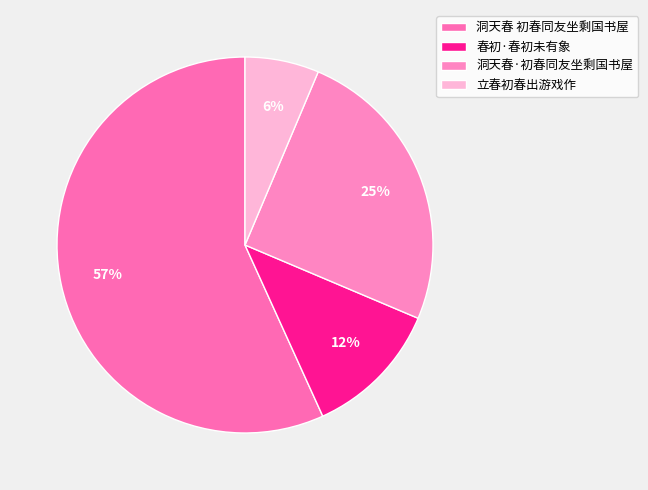

Is 洞天春 初春同友坐剩国书屋 the majority of the pie?

Yes